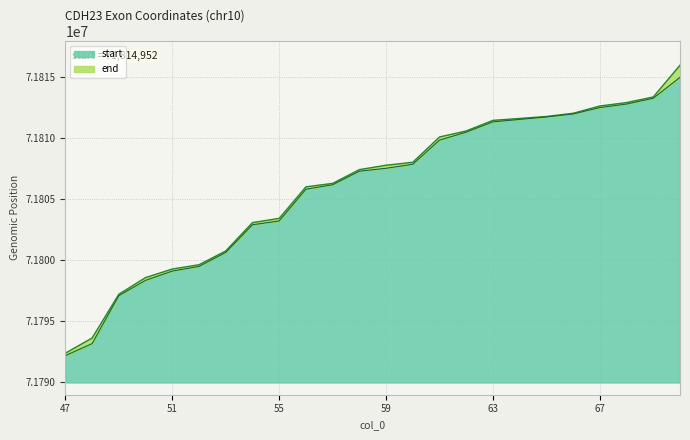

List the labels in order of start value, smallest first.

47, 48, 49, 50, 51, 52, 53, 54, 55, 56, 57, 58, 59, 60, 61, 62, 63, 64, 65, 66, 67, 68, 69, 70